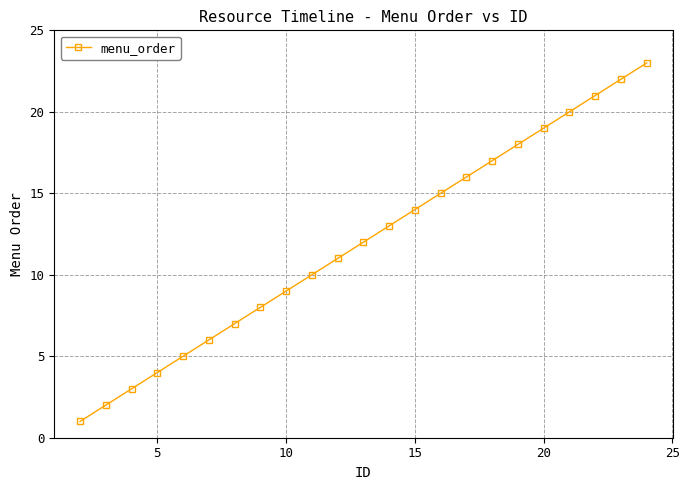

True or false: there are more than 0 points higher than both neighbors.

False